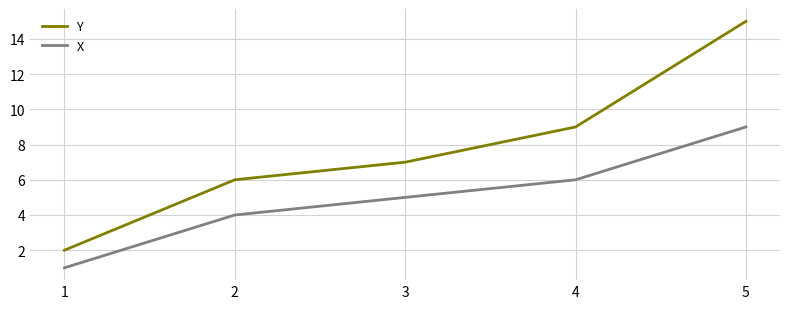

True or false: Y and X cross at least once.

False